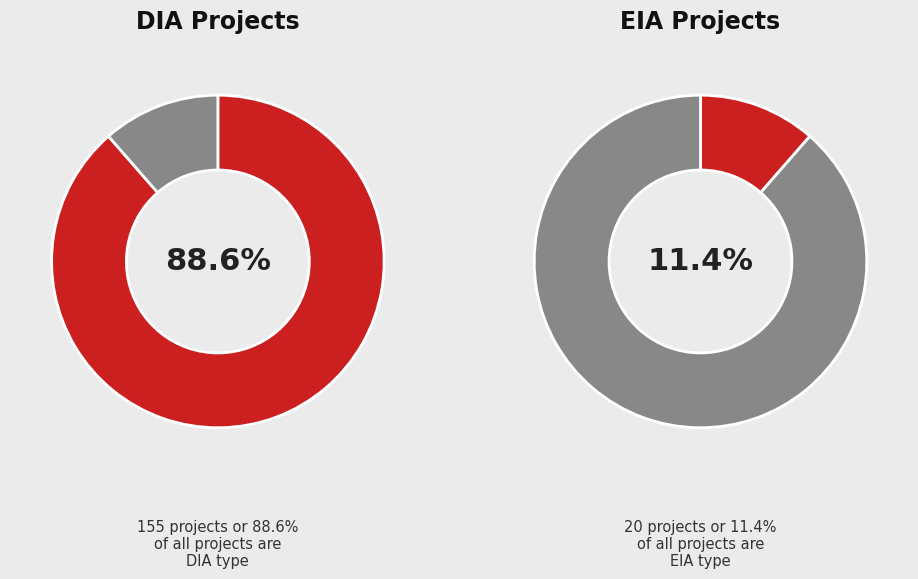

Between EIA and DIA, which is larger?

DIA